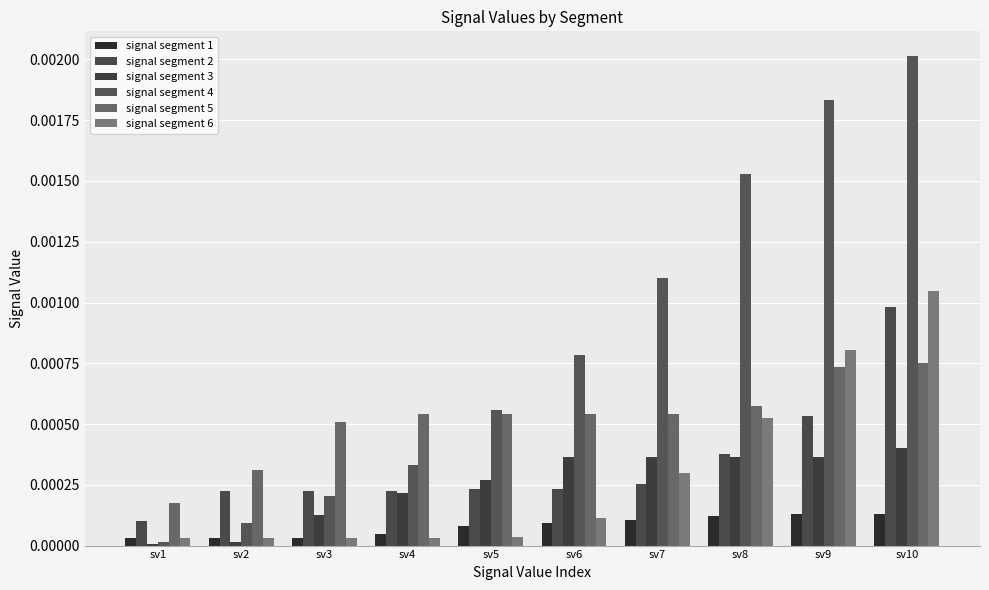

Is it true that signal segment 3 equals 0.0 at sv6?

True